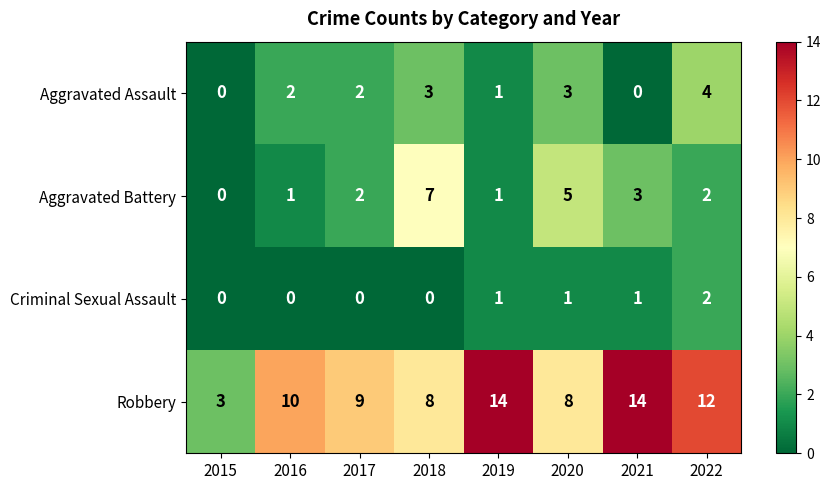

At which category is the sum across all series the highest?

2022